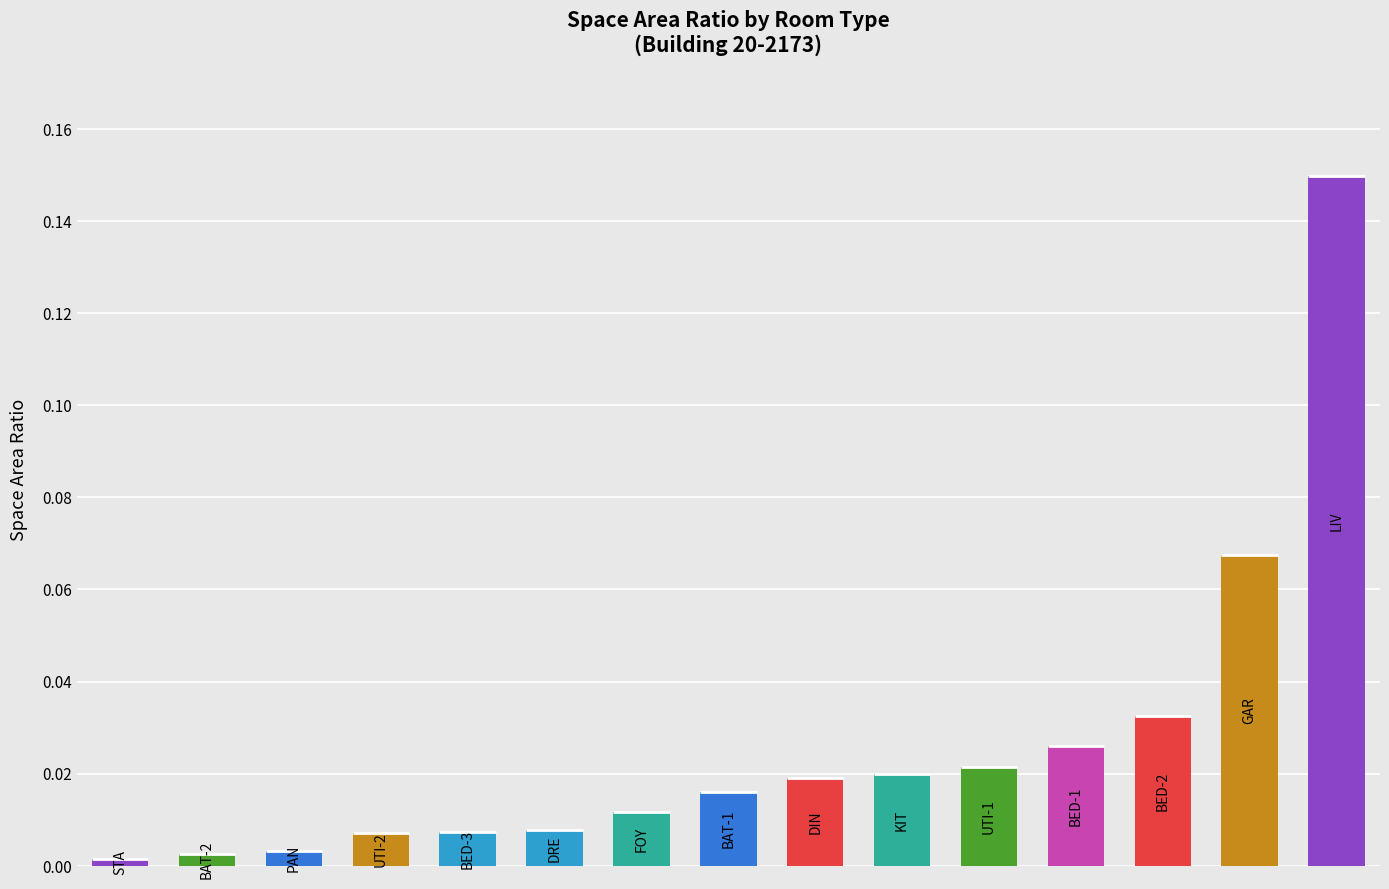

What is the sum of all values?

0.4